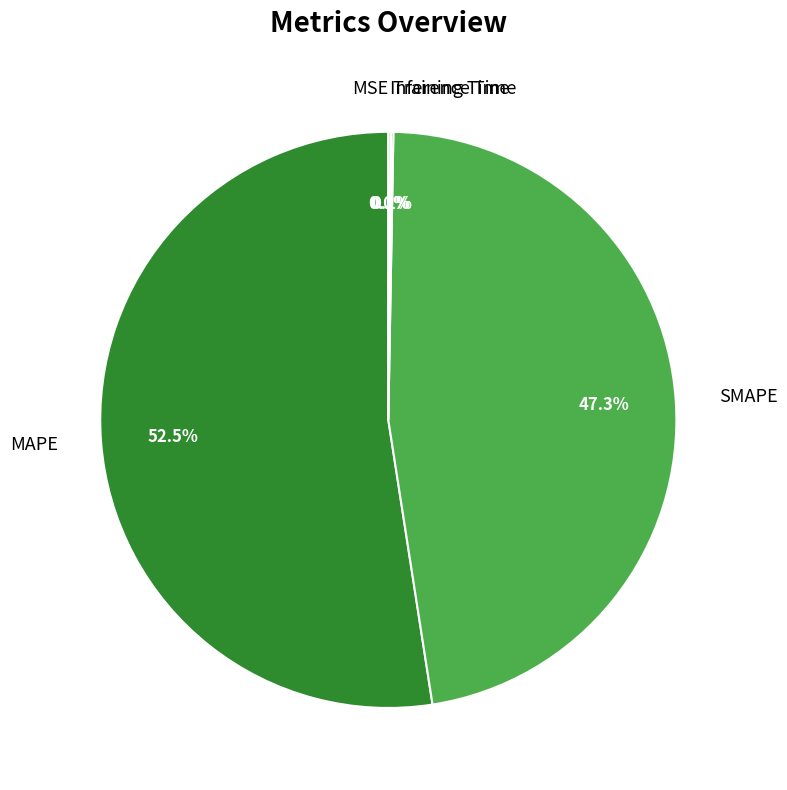

What percentage is NOT represented by SMAPE?

52.7%